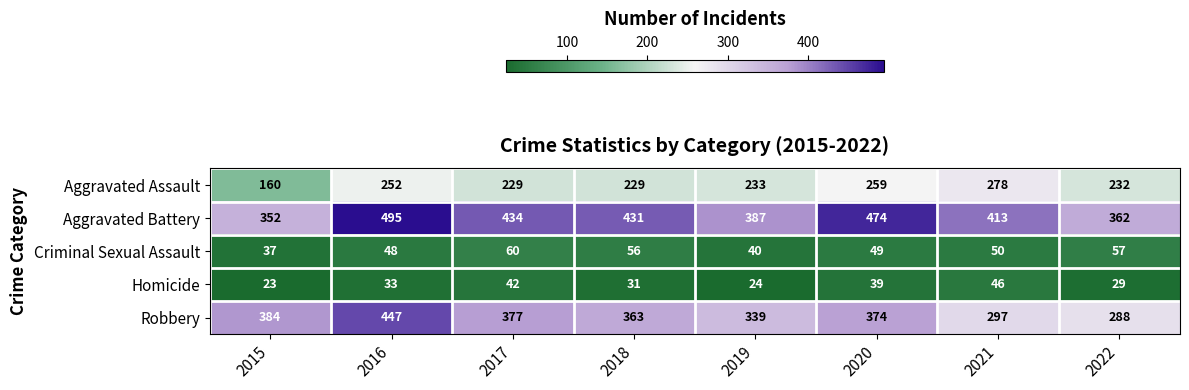

True or false: Aggravated Battery has a value of 431 at 2018.

True